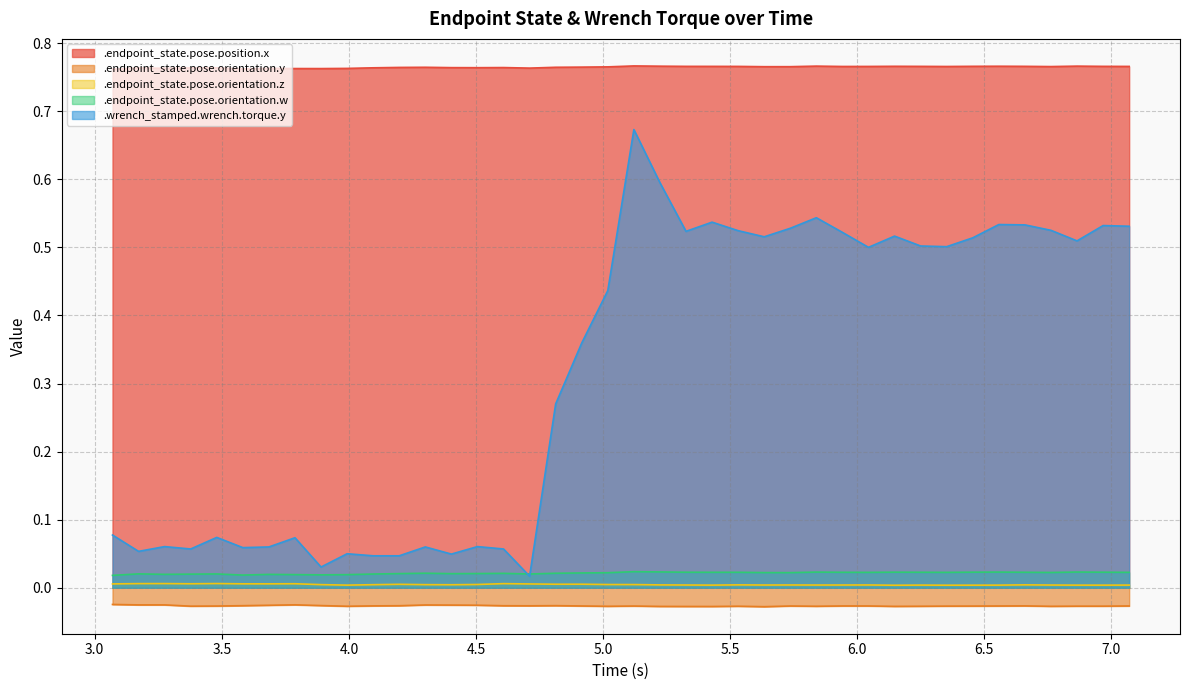

Rank the categories by .endpoint_state.pose.orientation.w value from lowest to highest.

3.069858, 3.58267851282, 3.89037082051, 3.99293492308, 3.78780671795, 3.68524261538, 3.27498620513, 3.37755030769, 4.09549902564, 4.71088364103, 3.48011441026, 3.17242210256, 4.40319133333, 4.19806312821, 4.5057554359, 4.60831953846, 4.81344774359, 4.30062723077, 4.91601184615, 5.01857594872, 5.73652466667, 5.6339605641, 6.76216569231, 6.35190928205, 6.04421697436, 7.069858, 5.42883235897, 5.94165287179, 5.53139646154, 6.65960158974, 6.24934517949, 5.32626825641, 6.96729389744, 6.45447338462, 6.14678107692, 5.83908876923, 6.55703748718, 6.86472979487, 5.22370415385, 5.12114005128